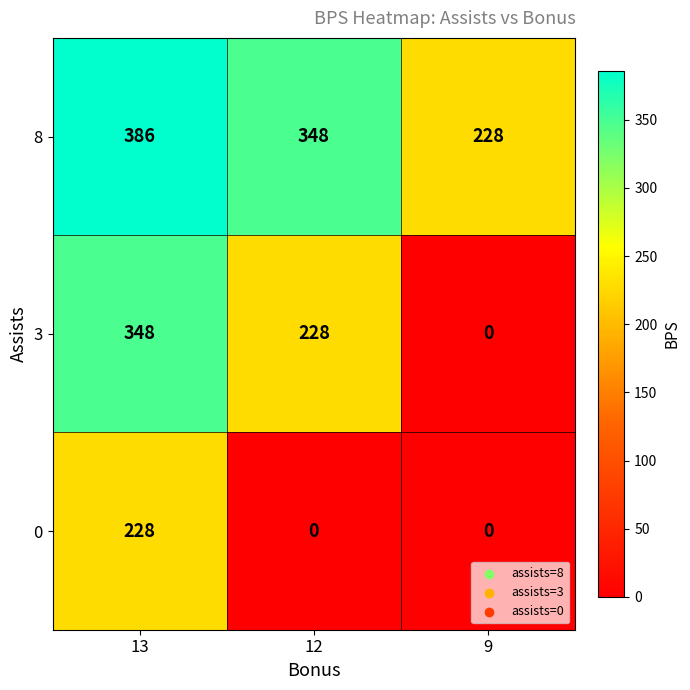

List the series in order of their peak value, highest first.

8, 3, 0